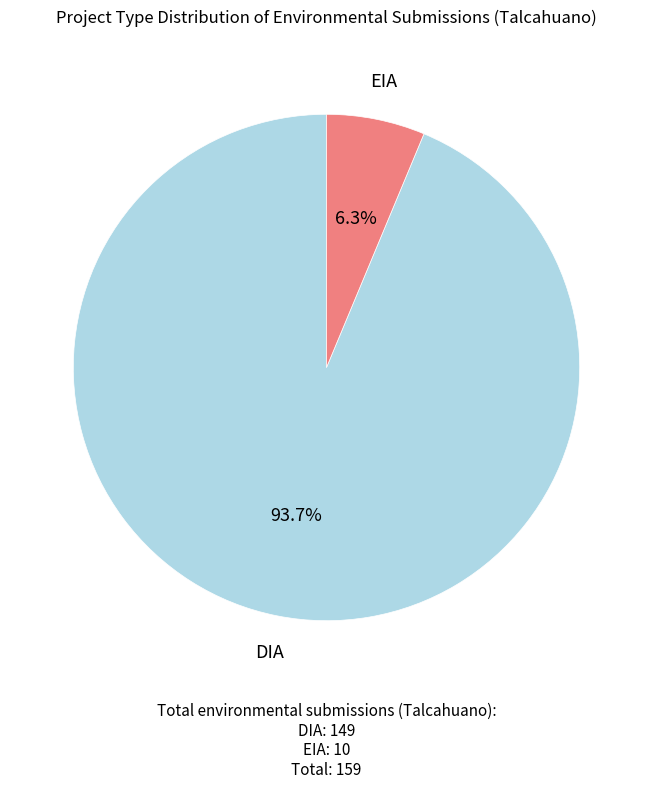

Is there any slice that represents more than half of the pie?

Yes